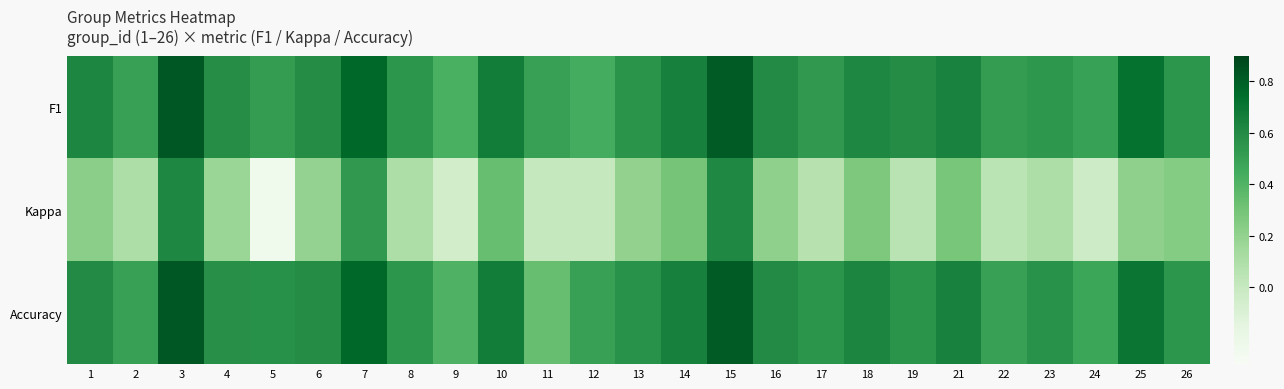

Between 21 and 25, which is larger?

25